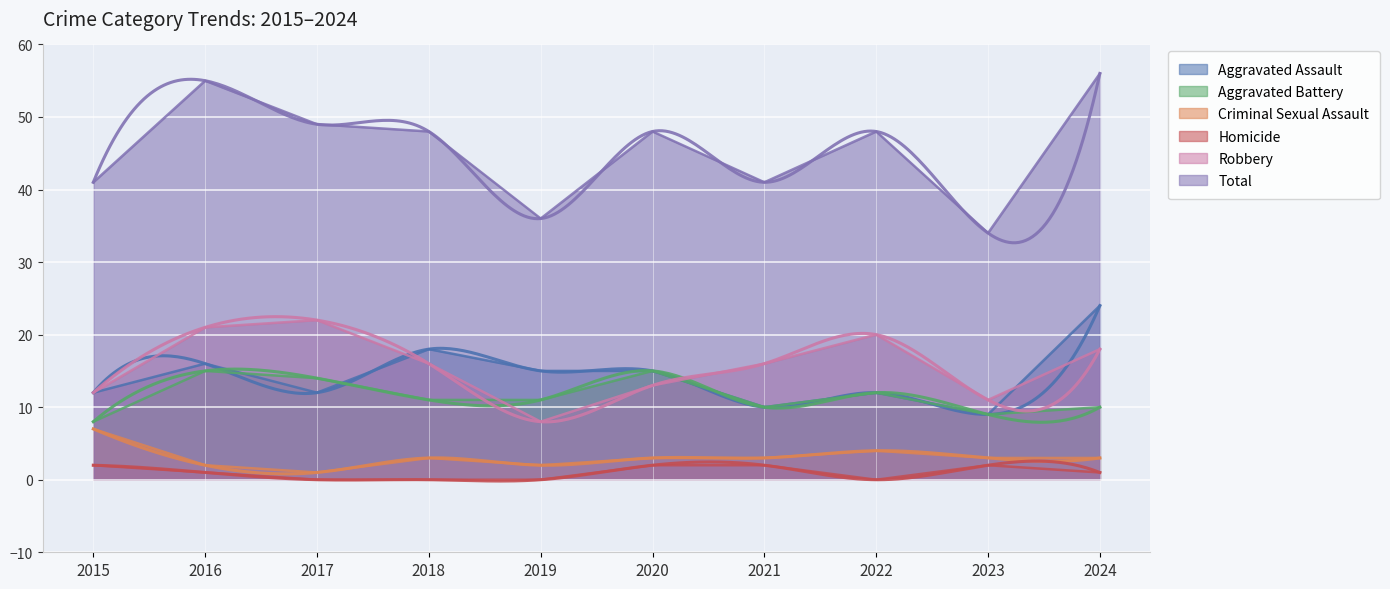

What is the highest value of the Total series?

56